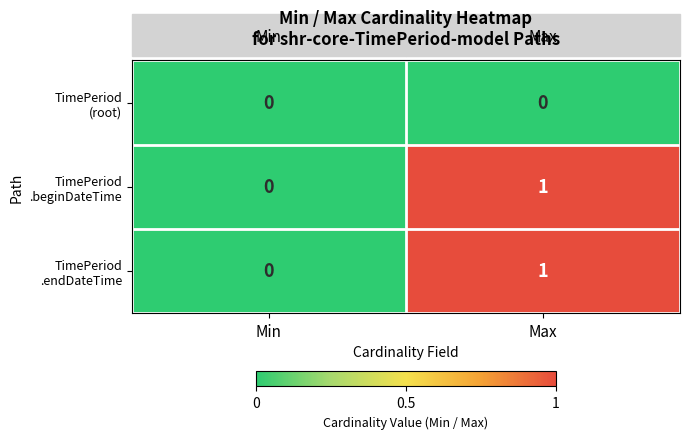

At which category is the sum across all series the highest?

Max